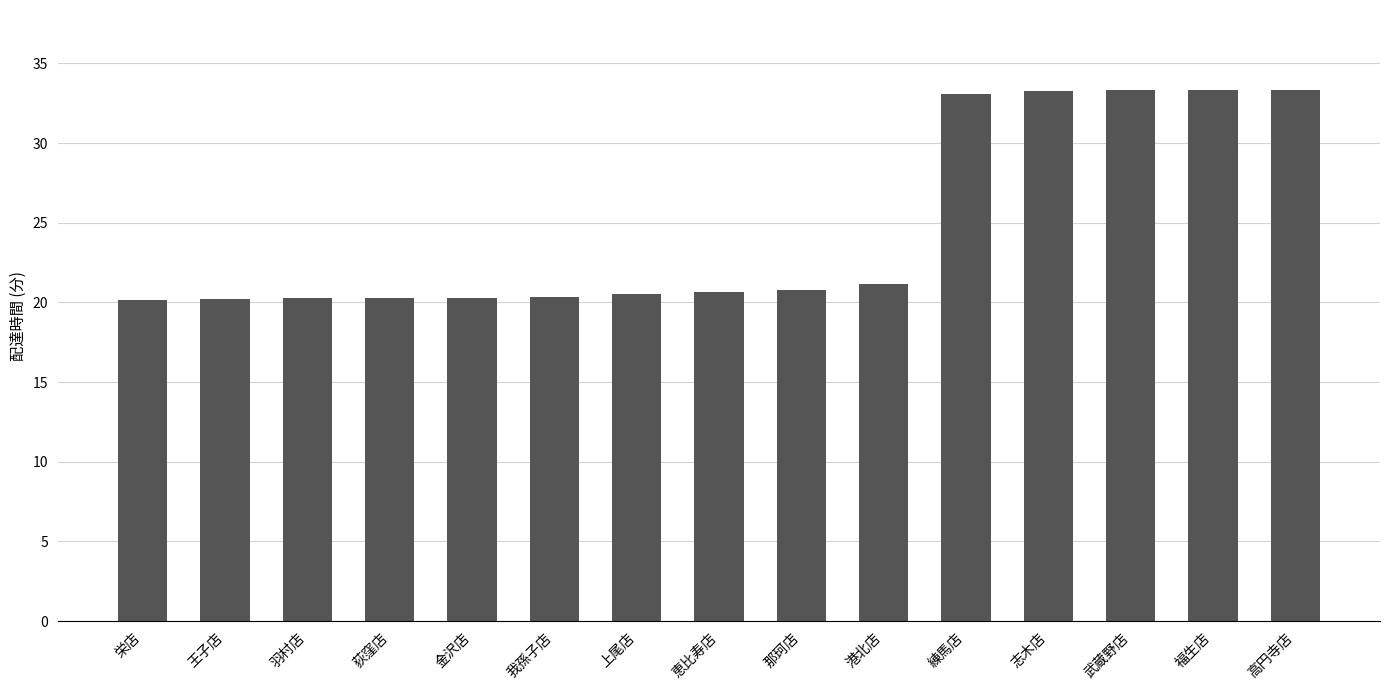

Read the value at 練馬店.

33.1